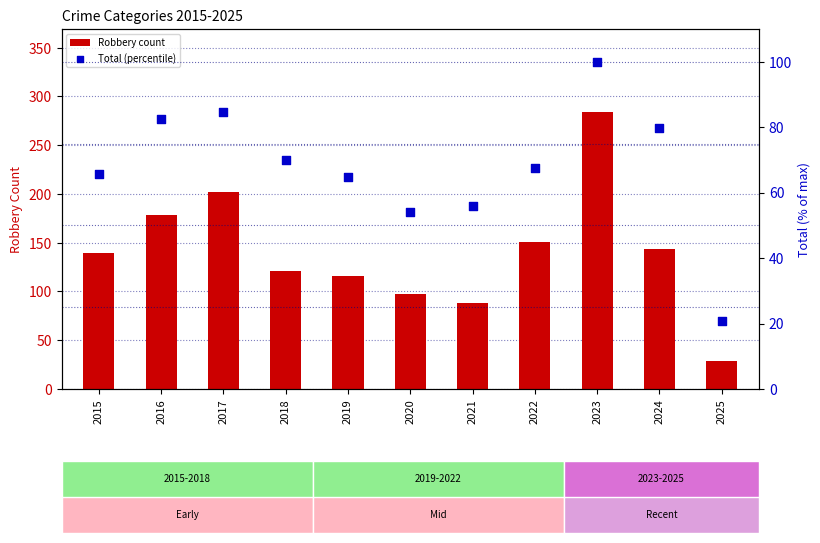

At which category is the sum across all series the highest?

2023